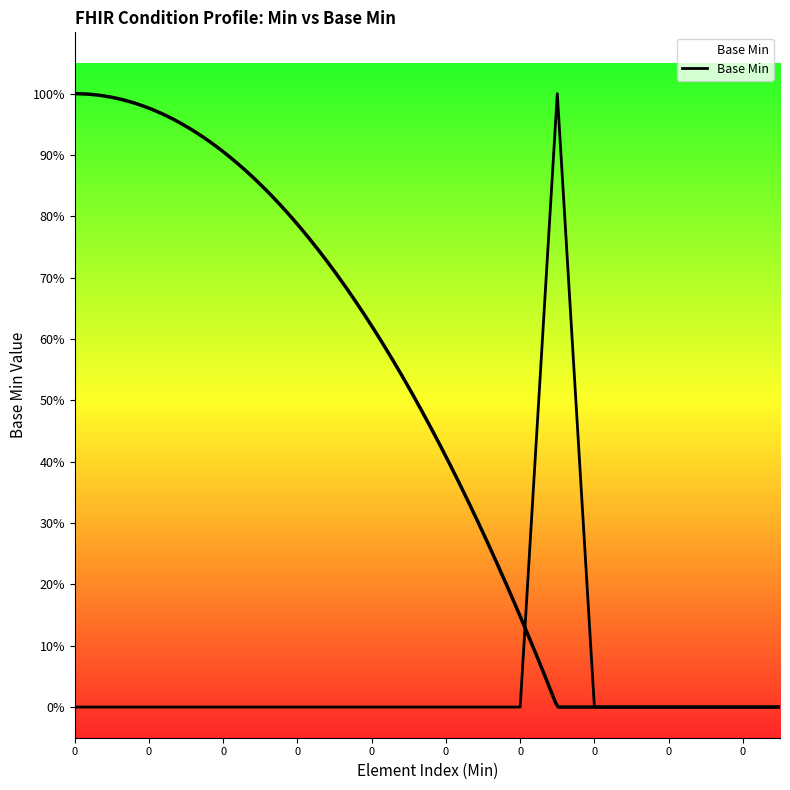

Does the chart have visible grid lines?

No